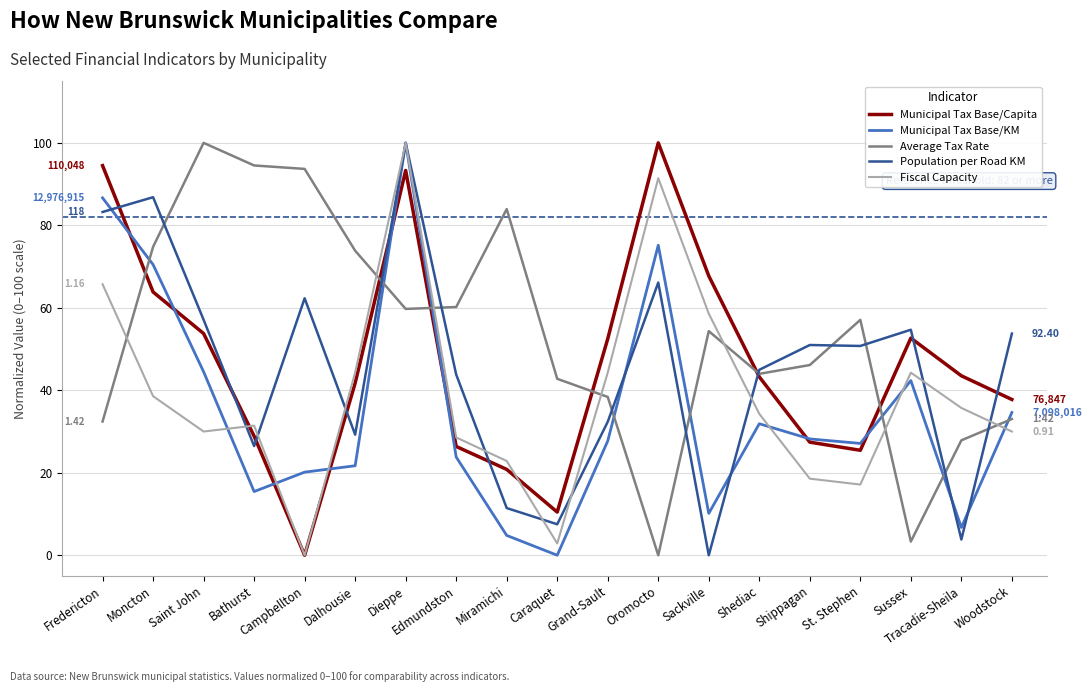

Is the value of Average Tax Rate at Caraquet greater than the value of Municipal Tax Base/Capita at Sussex?

No